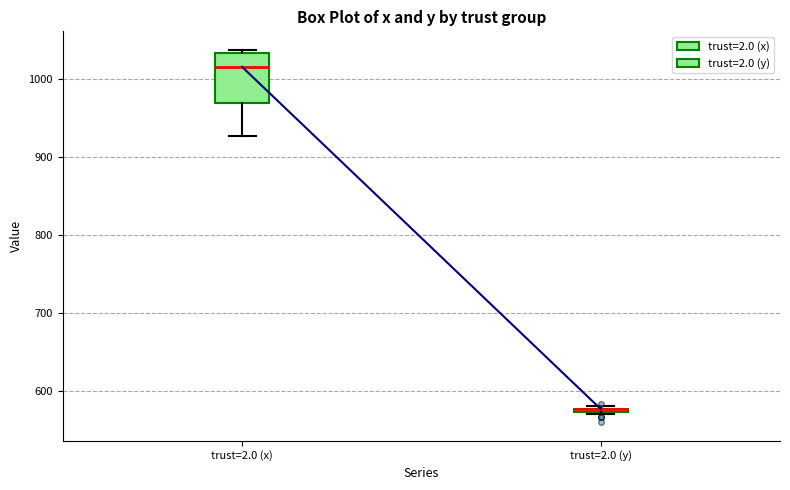

Where is the lower edge of the box for trust=2.0 (x) on the y-axis? The values are not printed on the chart, so give them approximately, as read against the axis.

970